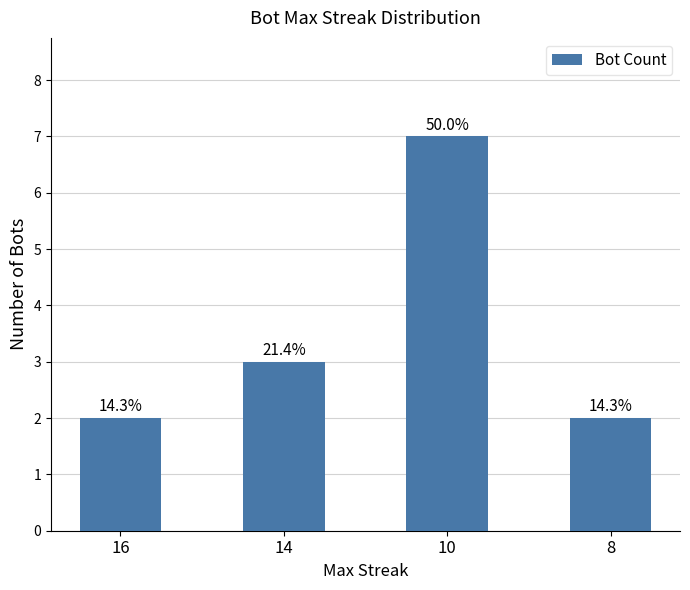

What is the maximum value shown in the chart?

7